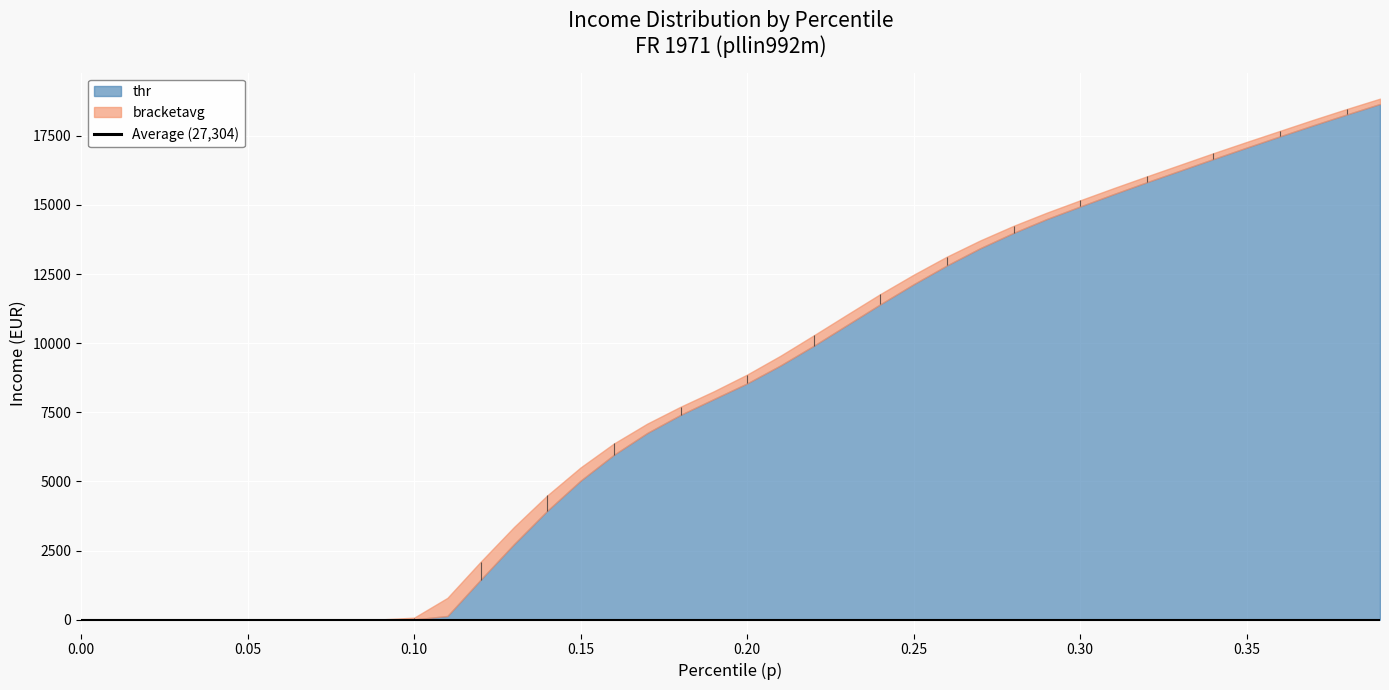

How many lines are shown in the chart?

3